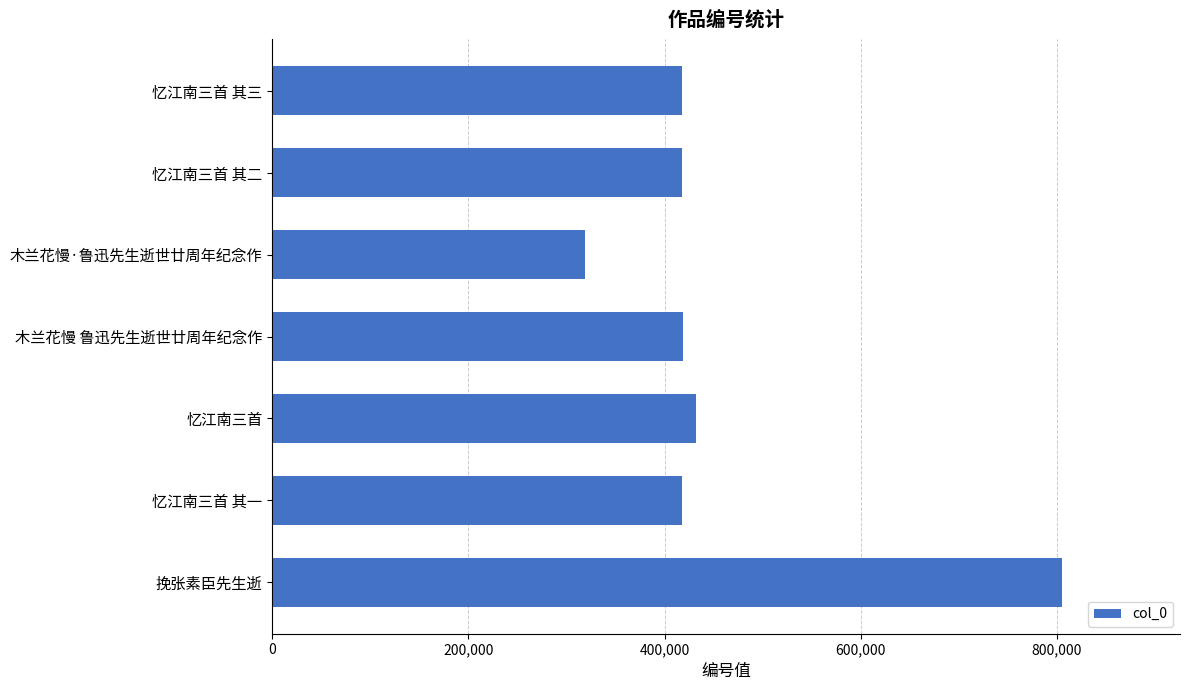

What is the difference between the maximum and minimum values?

485683